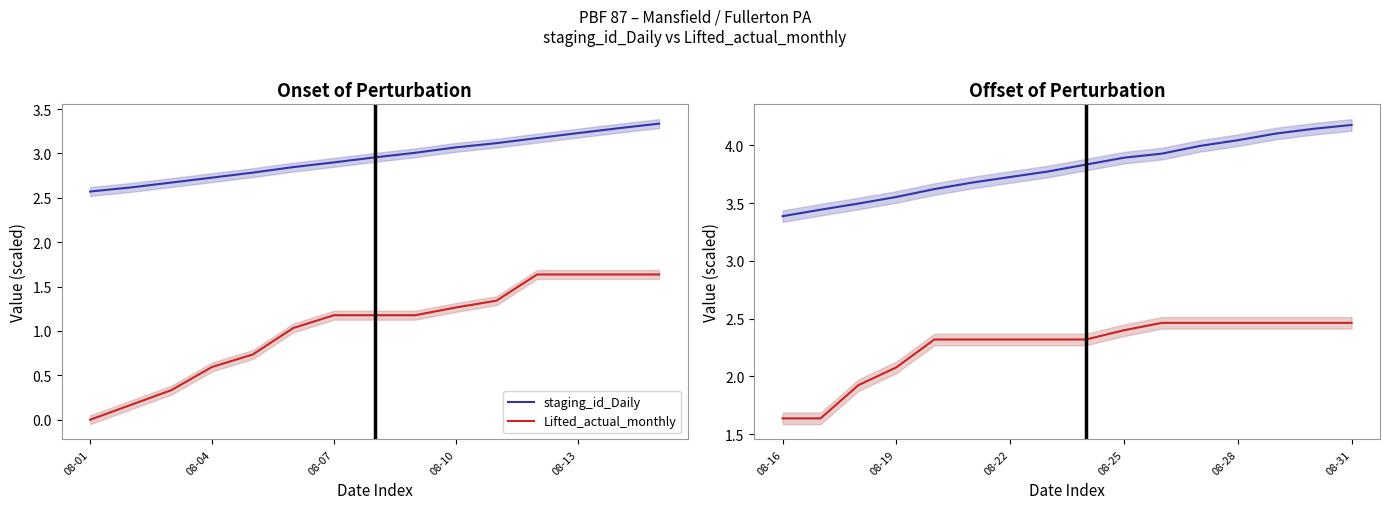

What is the difference between the maximum and minimum values in the Lifted_actual_monthly series?

0.8